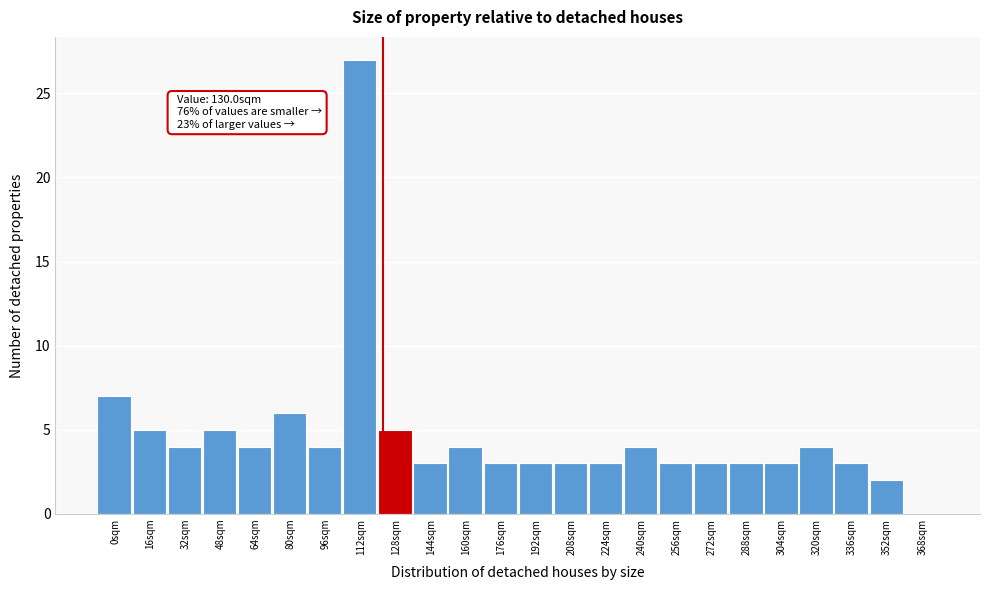

Reading right to left, what are all the values shown in this chart?

368sqm=0	352sqm=2	336sqm=3	320sqm=4	304sqm=3	288sqm=3	272sqm=3	256sqm=3	240sqm=4	224sqm=3	208sqm=3	192sqm=3	176sqm=3	160sqm=4	144sqm=3	128sqm=5	112sqm=27	96sqm=4	80sqm=6	64sqm=4	48sqm=5	32sqm=4	16sqm=5	0sqm=7